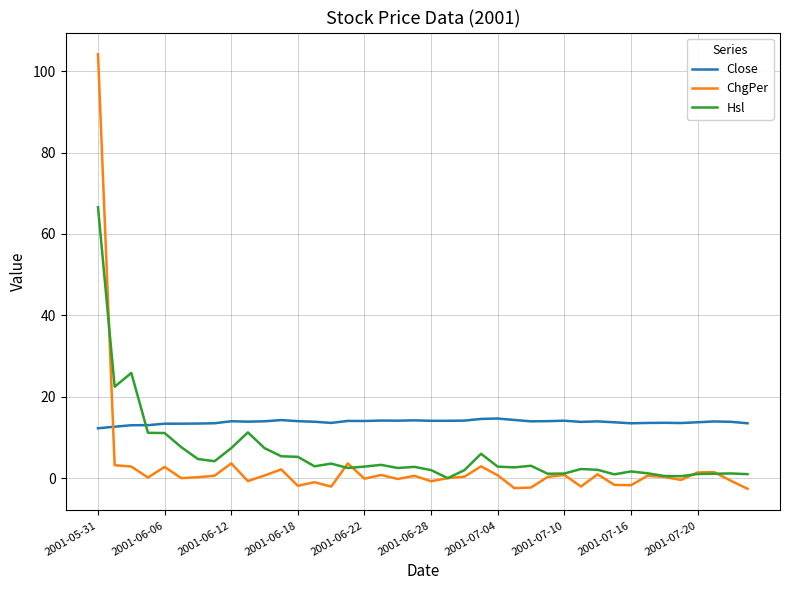

At how many categories does at least one series exceed 46?

1